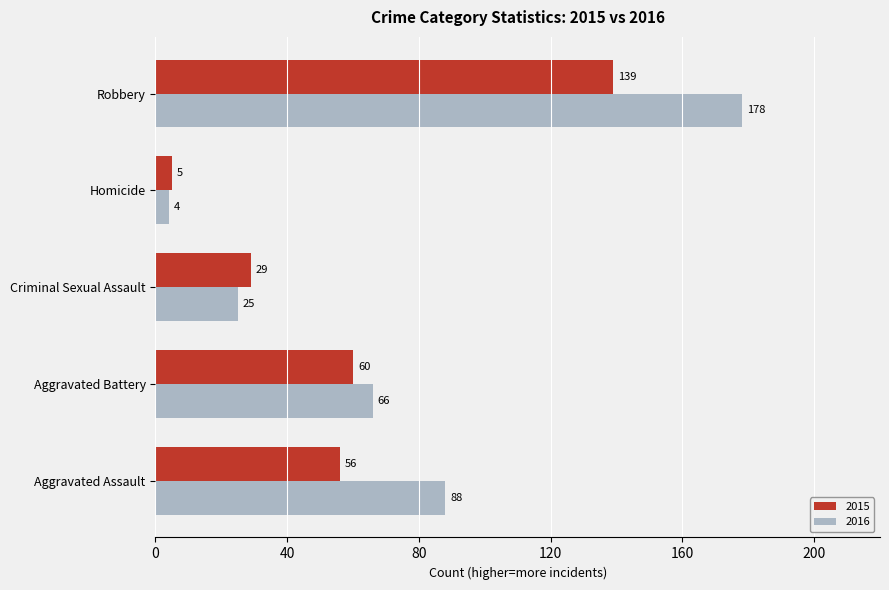

What is the difference between the 2016 values at Aggravated Assault and Aggravated Battery?

22